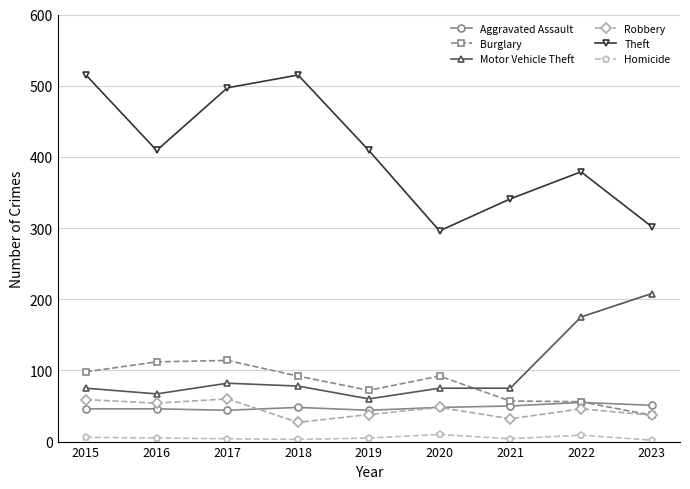

True or false: Robbery and Homicide cross at least once.

False